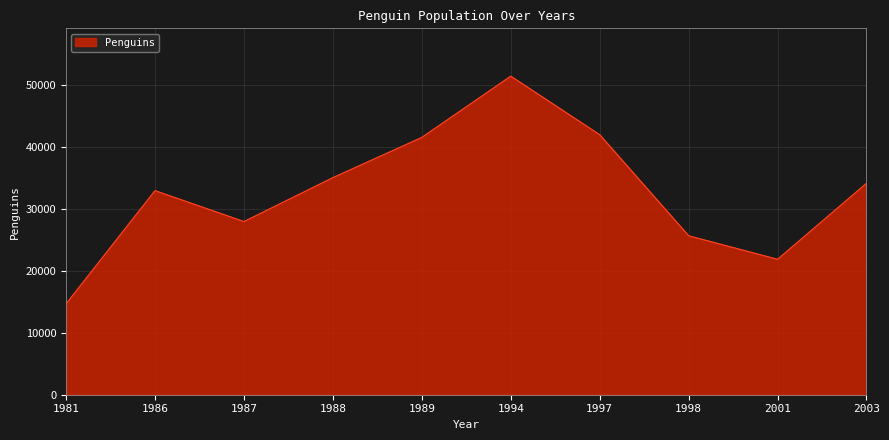

Where is the first local maximum?

1986